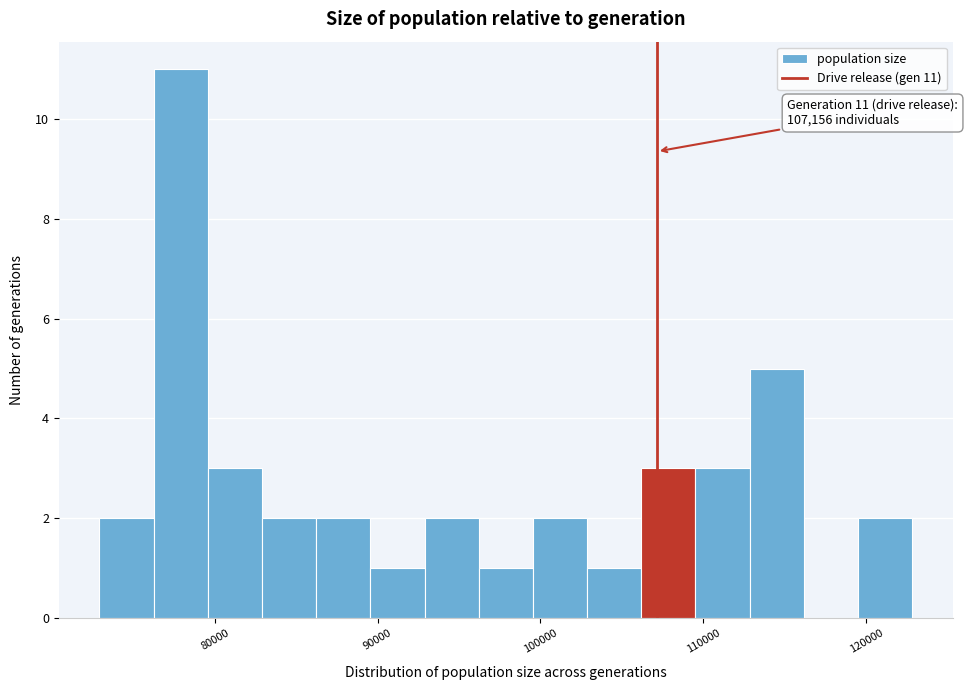

Read against the x-axis, roughly where is the centre of the tallest bar?

78000